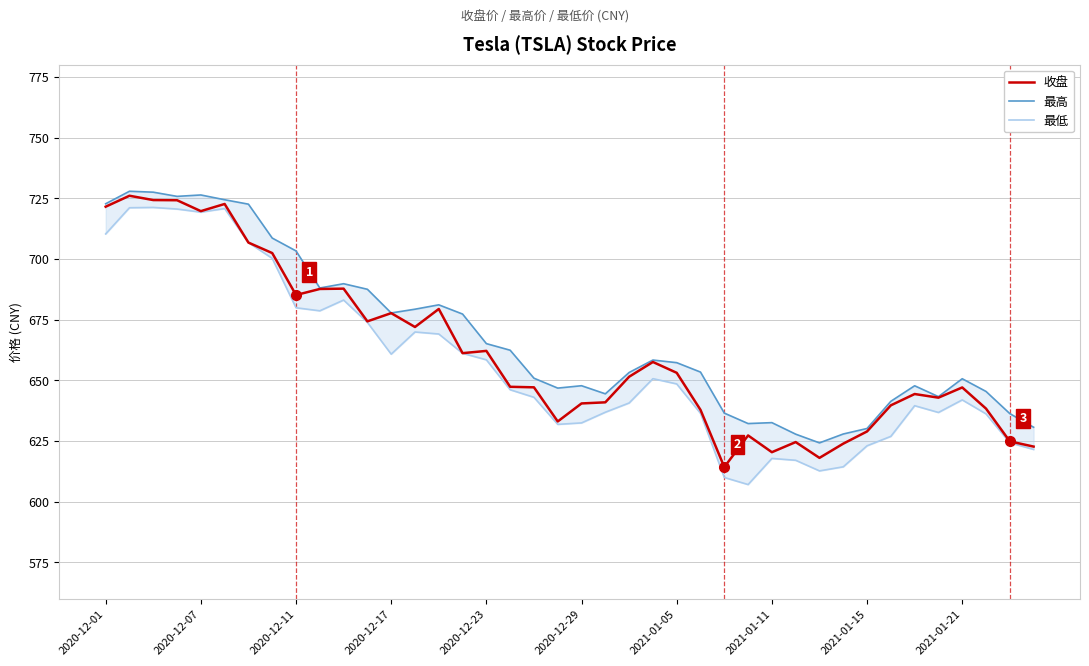

What is the average value of the 最高 series?

667.9